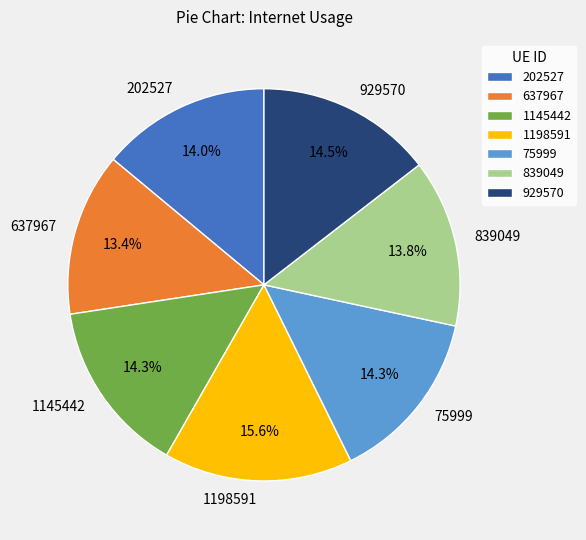

Is it true that 637967 is 13% of the pie?

True